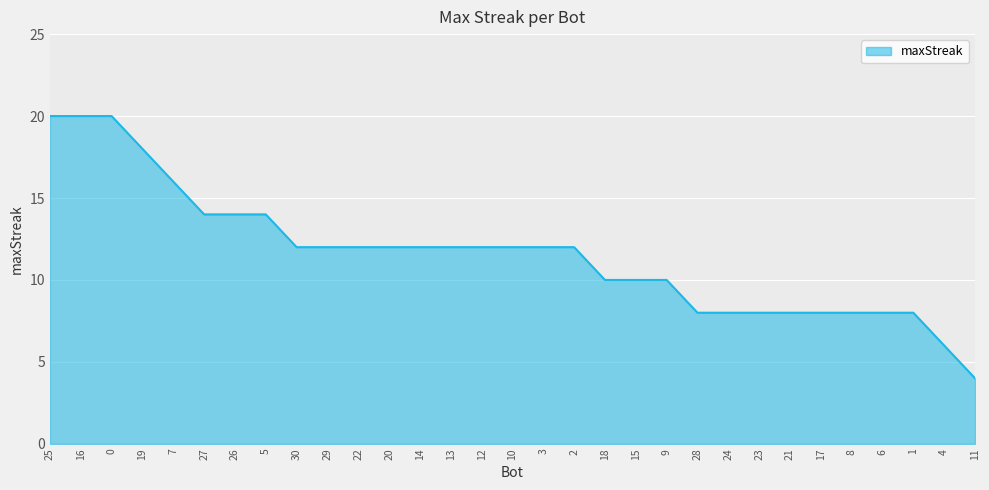

Which category has the lowest value across all series?

11